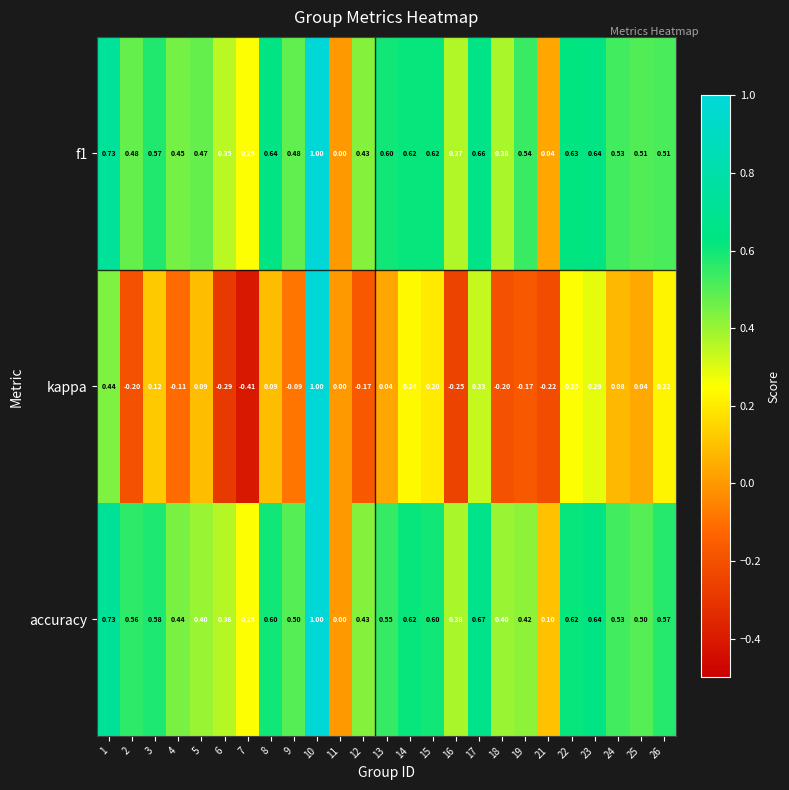

Which series has the largest range (max minus min)?

kappa